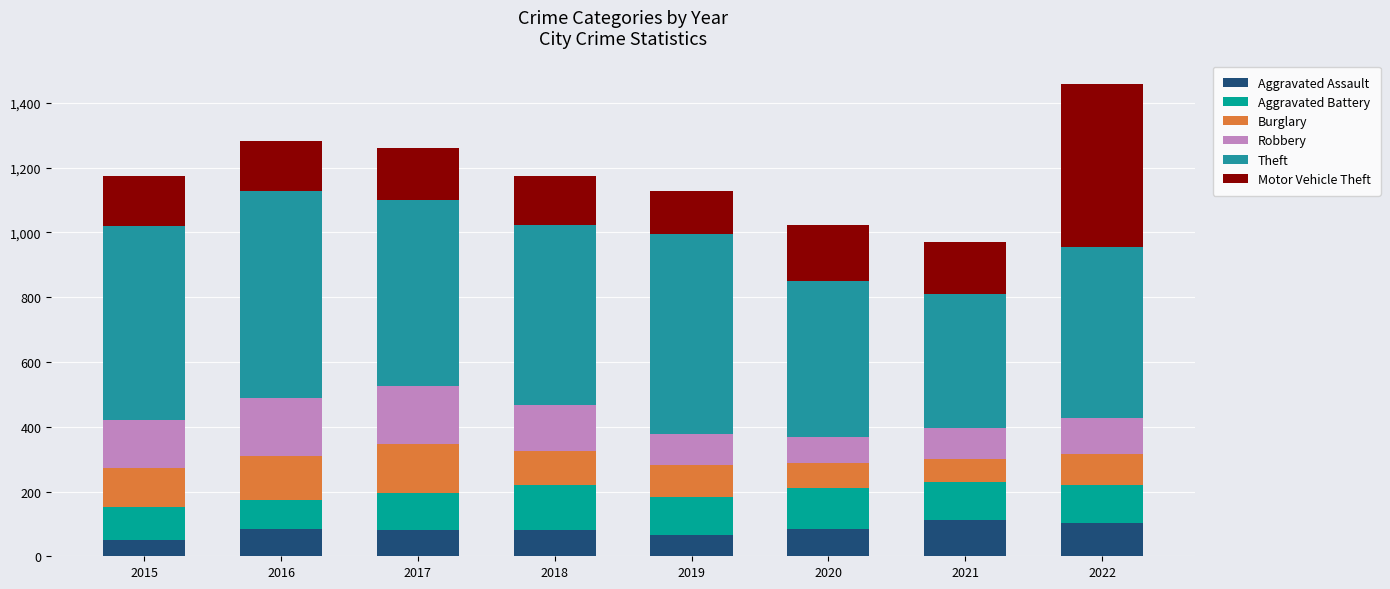

Does the chart contain any negative values?

No